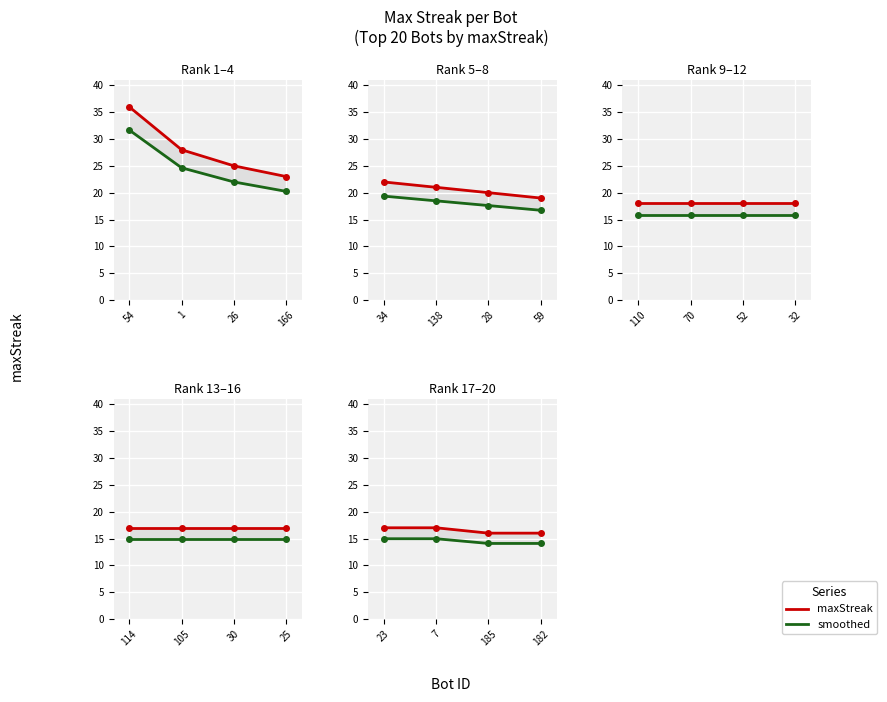

What is the value of the smoothed point at the 2nd from the left?

15.0